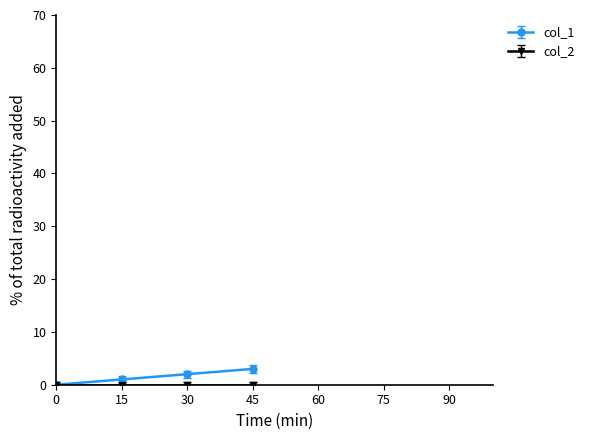

True or false: col_1 has a value of 1 at 15.

True